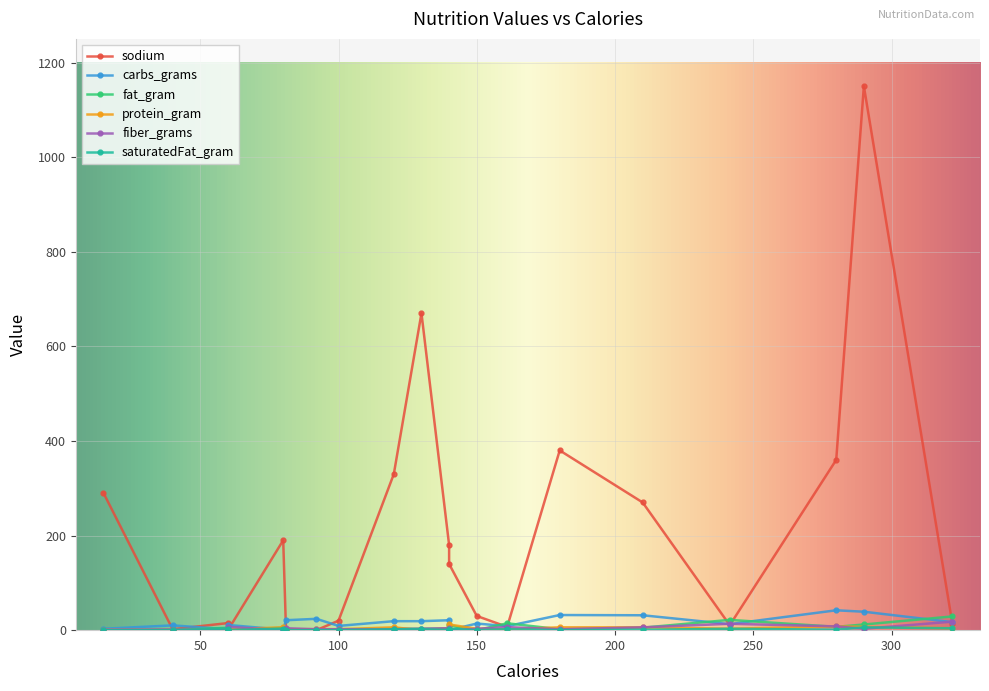

What is the sum of all carbs_grams values?

336.9